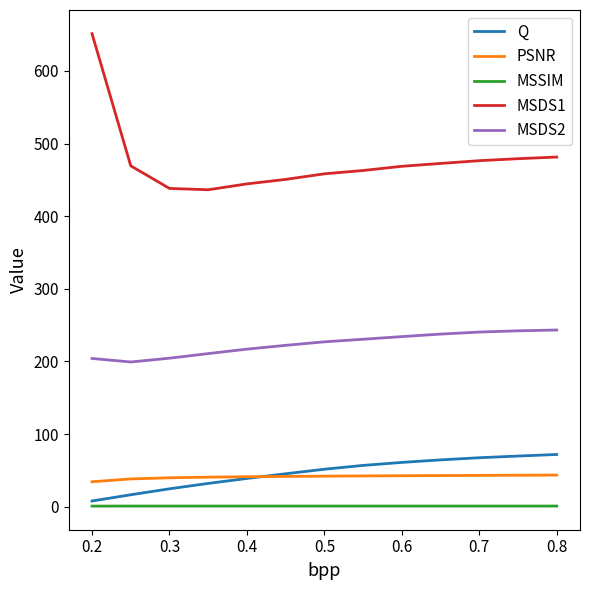

How many times do PSNR and Q cross each other?

1